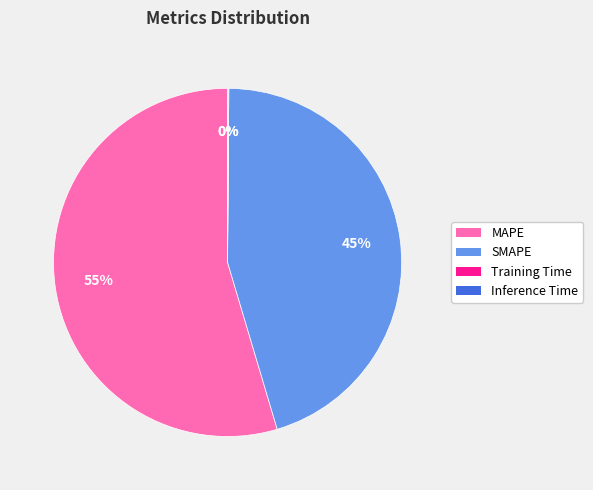

True or false: SMAPE accounts for 39% of the total.

False